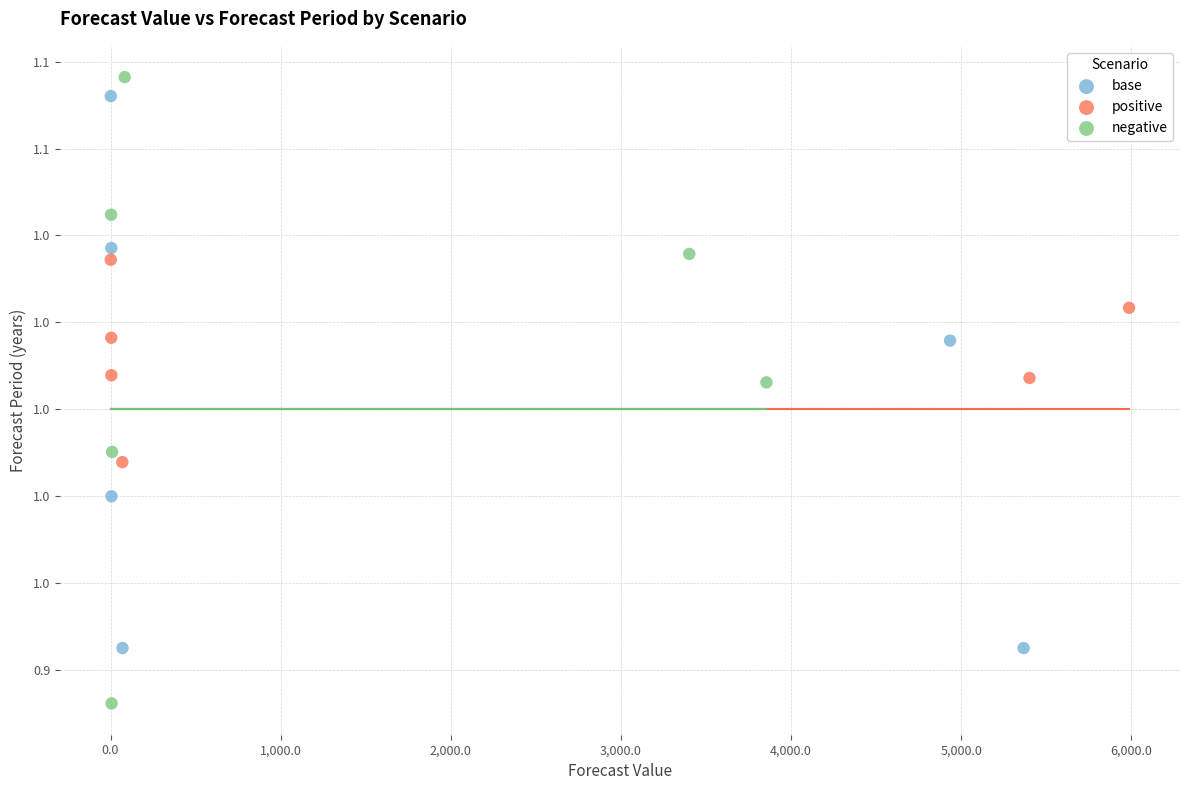

Which series contains the highest Y value?

negative